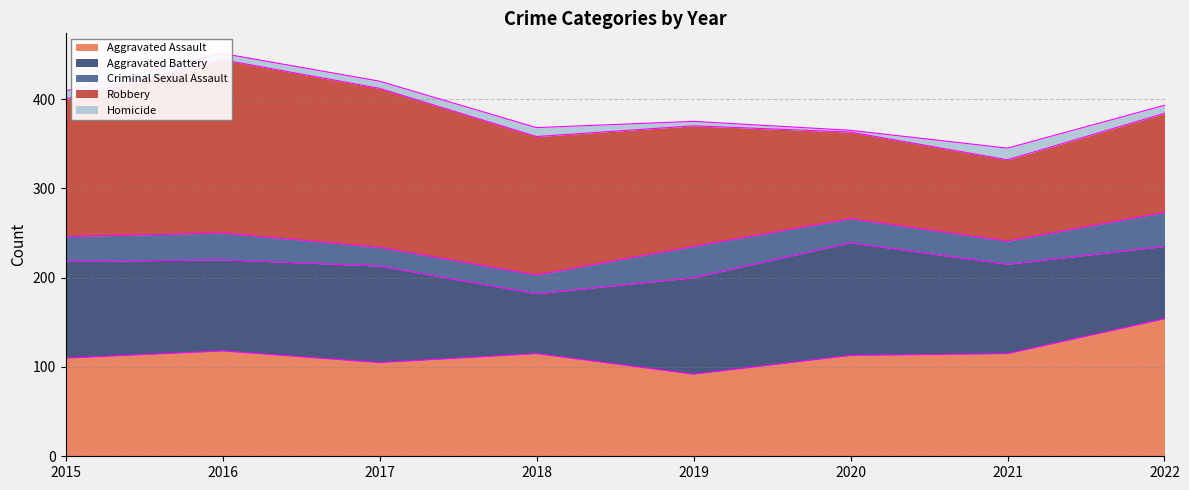

True or false: Criminal Sexual Assault and Aggravated Battery cross at least once.

False